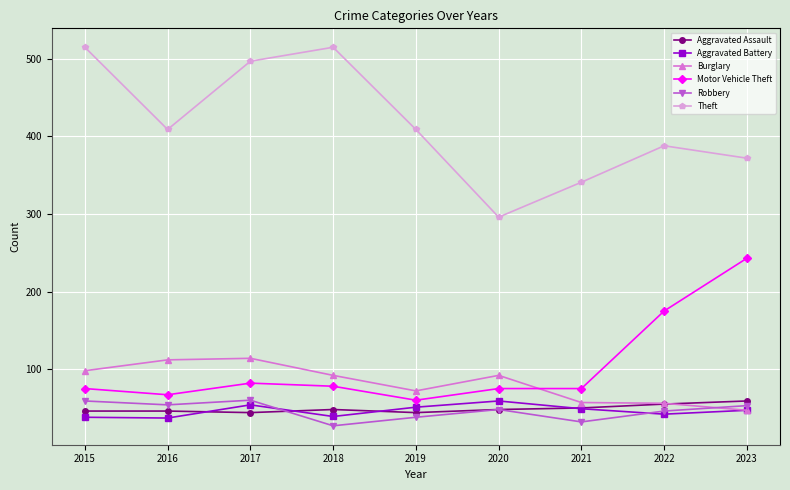

Where does the Robbery series first go above 48?

2015